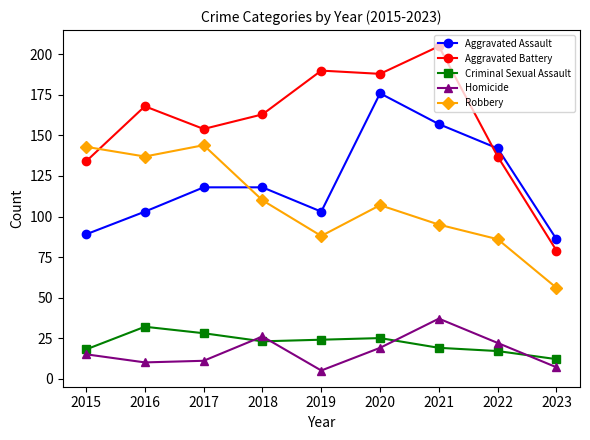

What is the difference between the maximum and minimum values in the Criminal Sexual Assault series?

20